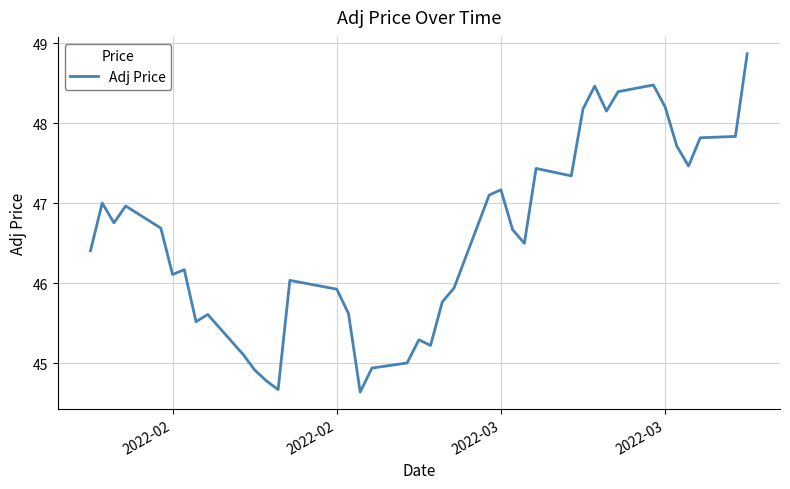

What is the smallest value displayed?

44.6